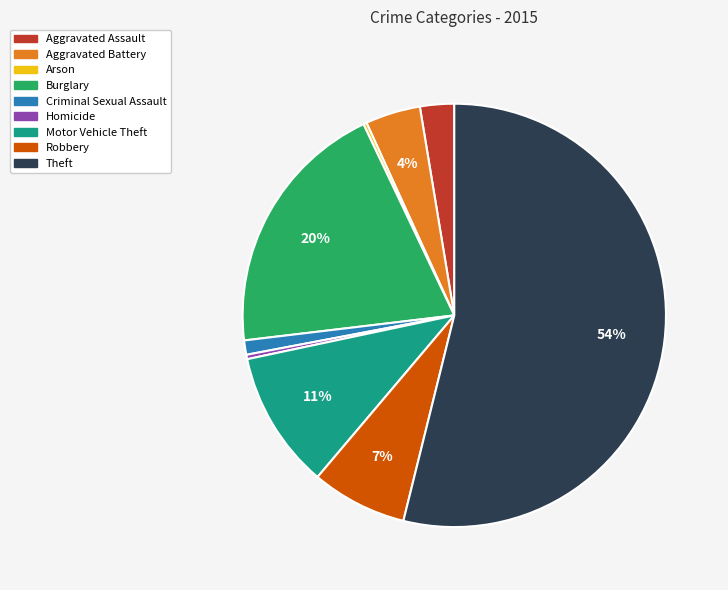

What percentage is the Aggravated Assault slice, to the nearest percent?

3%